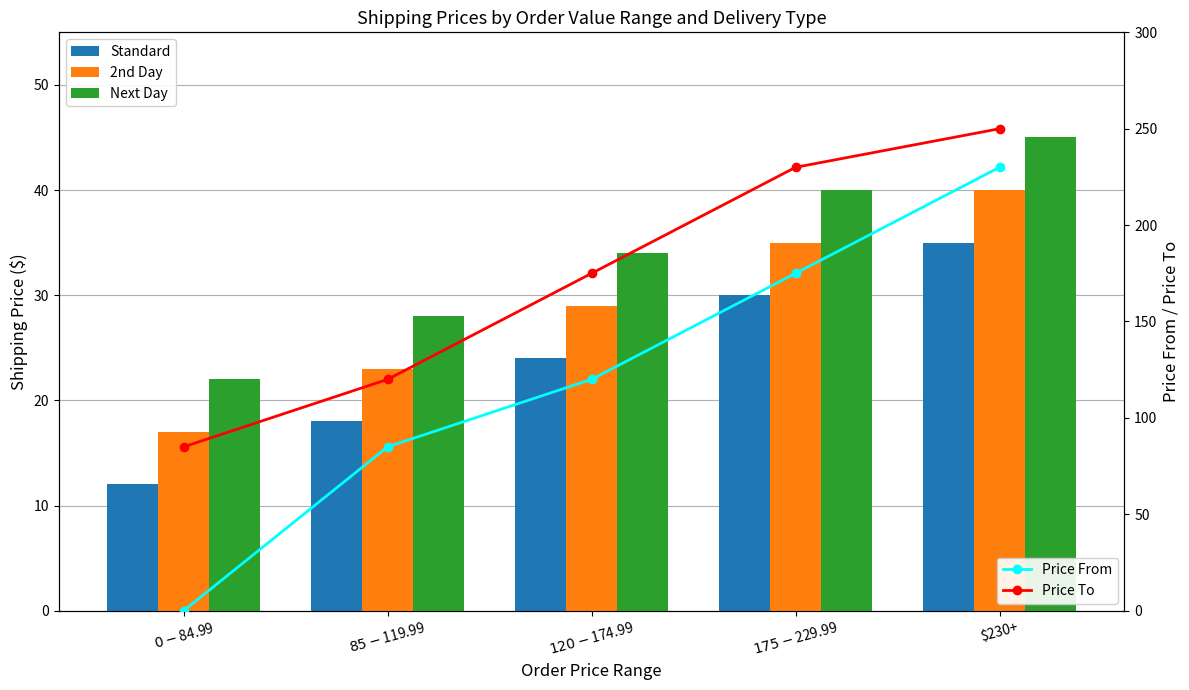

At how many categories does at least one series exceed 182?

2